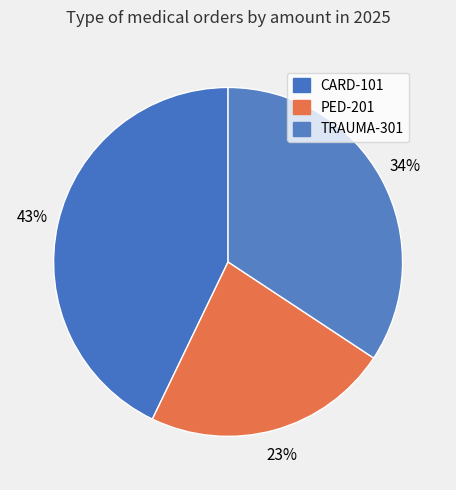

How many segments does this pie chart have?

3